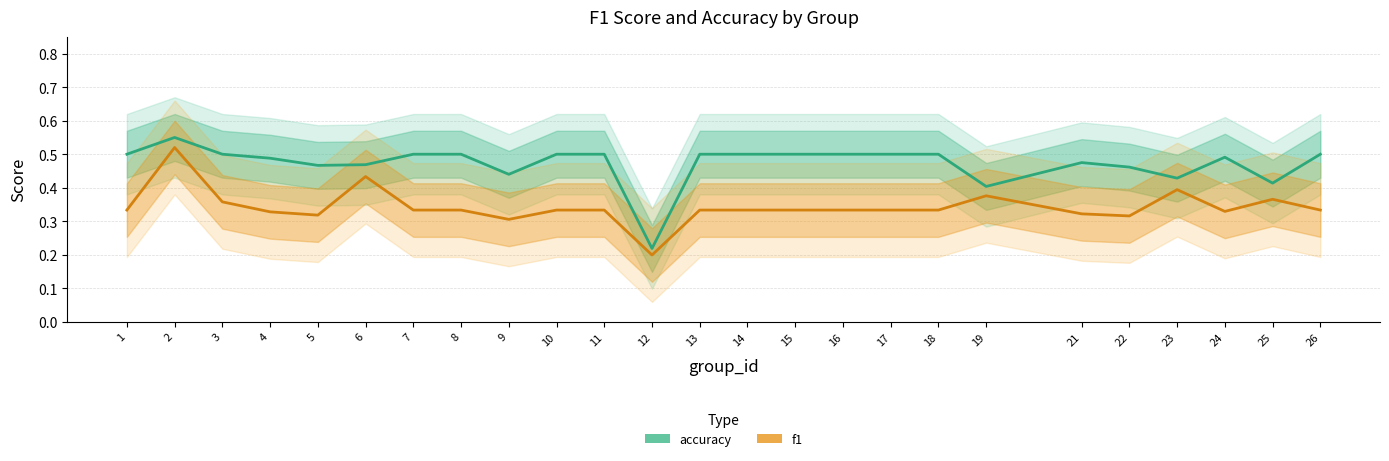

True or false: accuracy has more than 1 points higher than both neighbors.

True